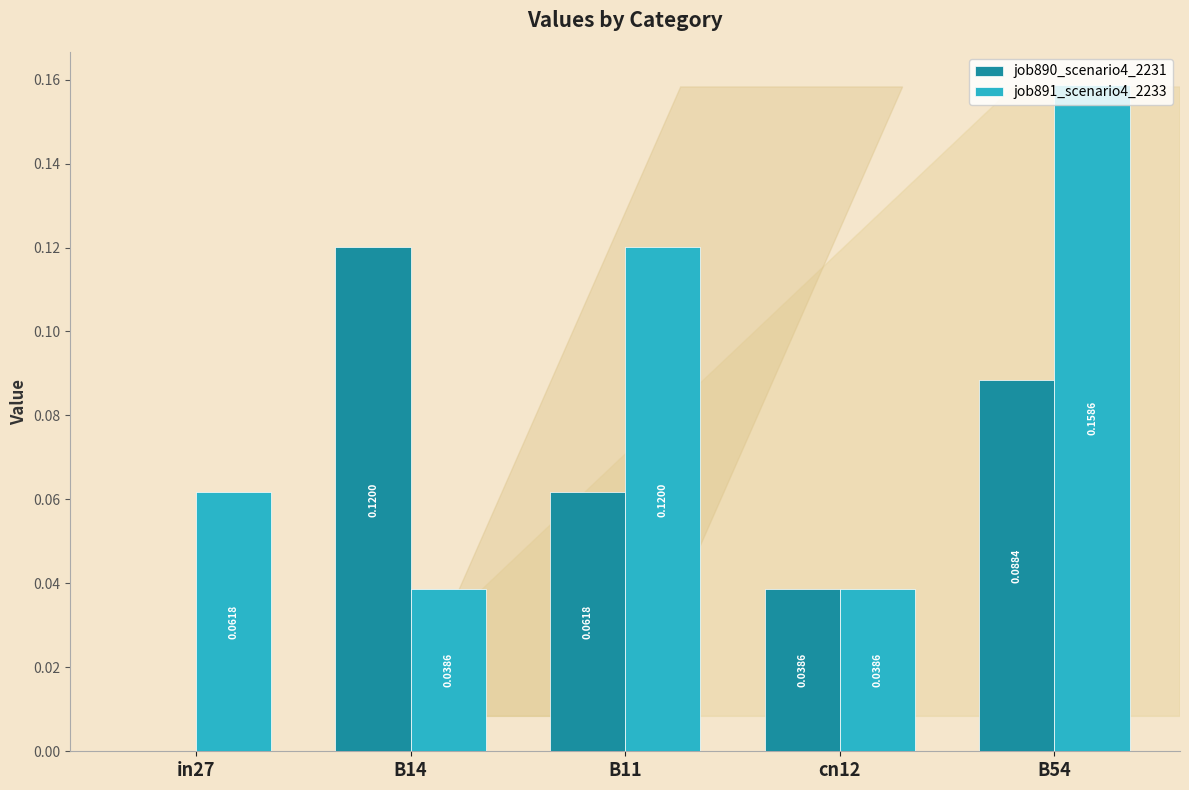

Is the value of job890_scenario4_2231 at in27 greater than the value of job891_scenario4_2233 at cn12?

No